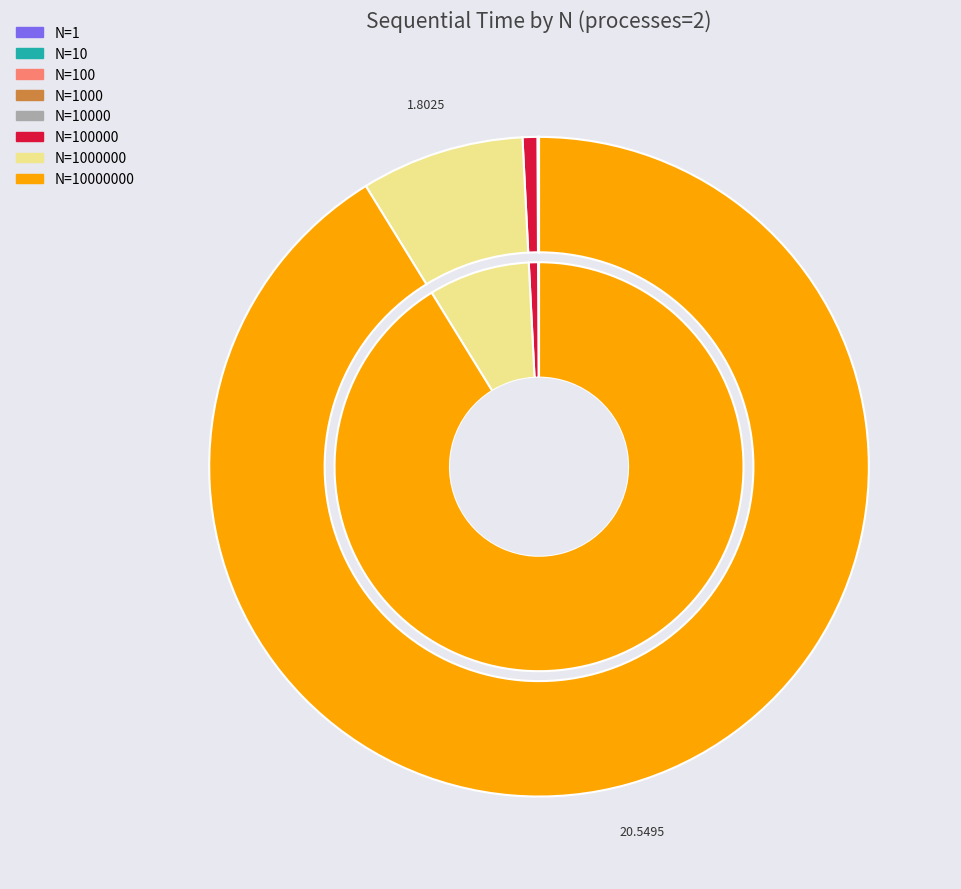

What is the total percentage of 1000000 and 1?

8.0%